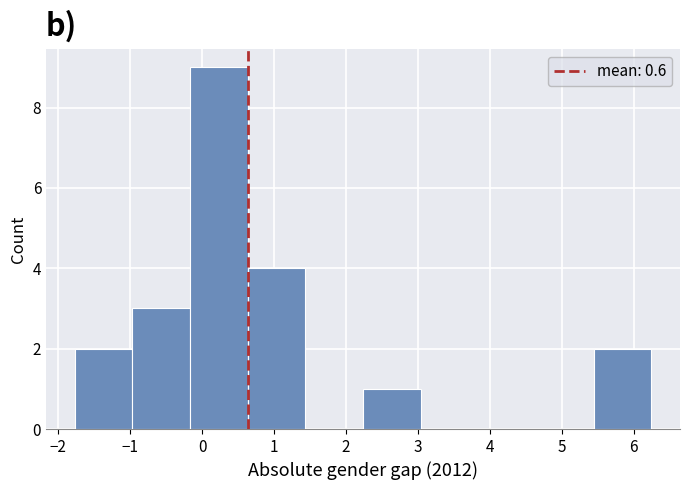

How tall is the bar that spans -1.8 to -1.0 on the x-axis? Neither the bar edges nor the heights are printed on the chart, so give them approximately, as read against the axes.

2